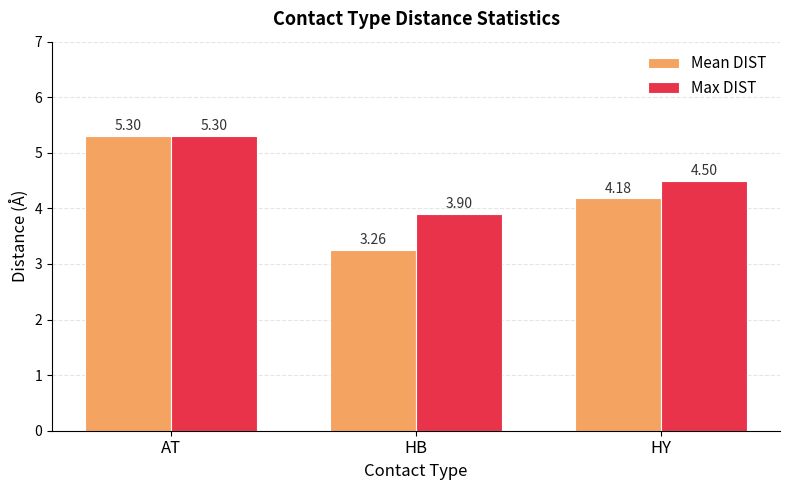

Rank the series by their average value, from lowest to highest.

Mean DIST, Max DIST